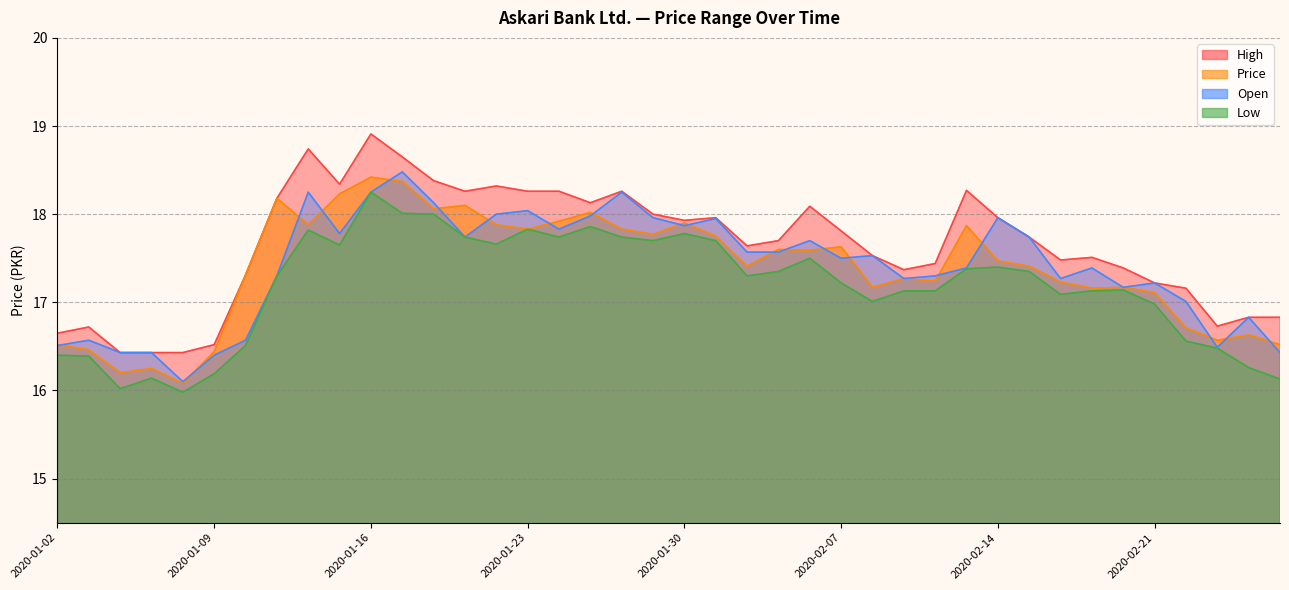

List the labels in order of Open value, smallest first.

2020-01-08, 2020-01-09, 2020-01-06, 2020-01-07, 2020-02-27, 2020-02-25, 2020-01-02, 2020-01-03, 2020-01-10, 2020-02-26, 2020-02-24, 2020-02-20, 2020-02-21, 2020-02-11, 2020-02-18, 2020-01-13, 2020-02-12, 2020-02-13, 2020-02-19, 2020-02-07, 2020-02-10, 2020-02-03, 2020-02-04, 2020-02-06, 2020-01-21, 2020-02-17, 2020-01-15, 2020-01-24, 2020-01-30, 2020-01-31, 2020-01-29, 2020-02-14, 2020-01-27, 2020-01-22, 2020-01-23, 2020-01-20, 2020-01-14, 2020-01-16, 2020-01-28, 2020-01-17